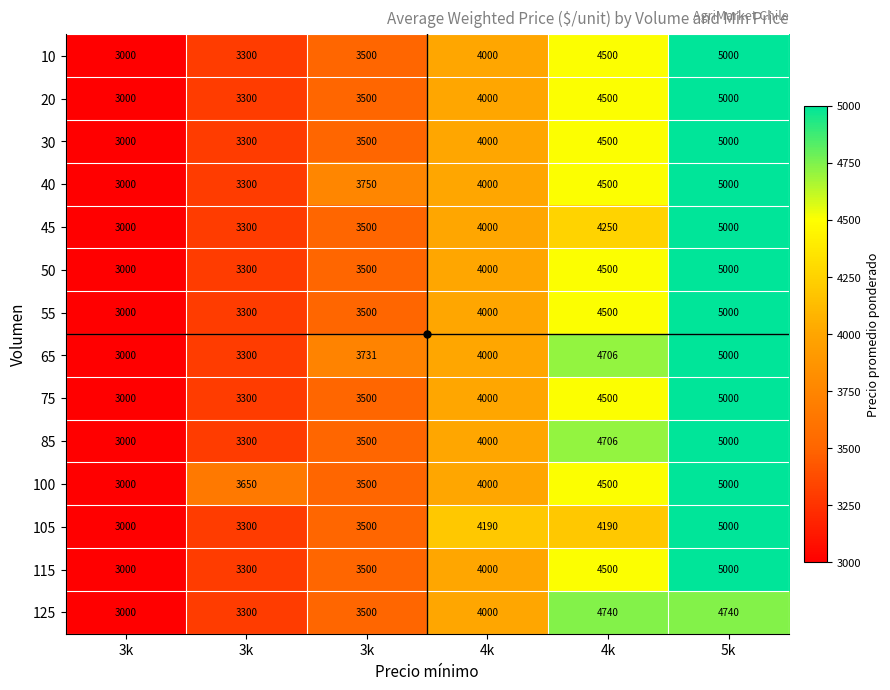

What is the minimum value shown in the chart?

3000